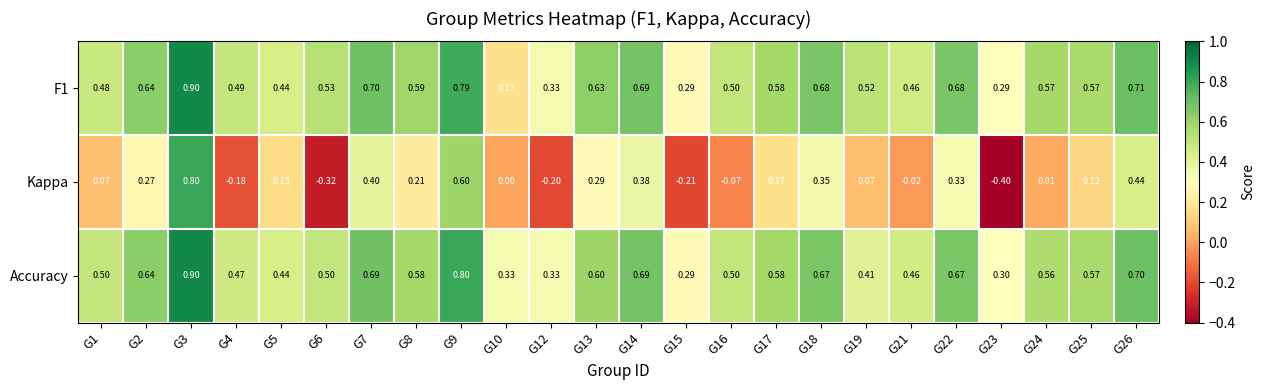

Count the number of categories in the chart.

24